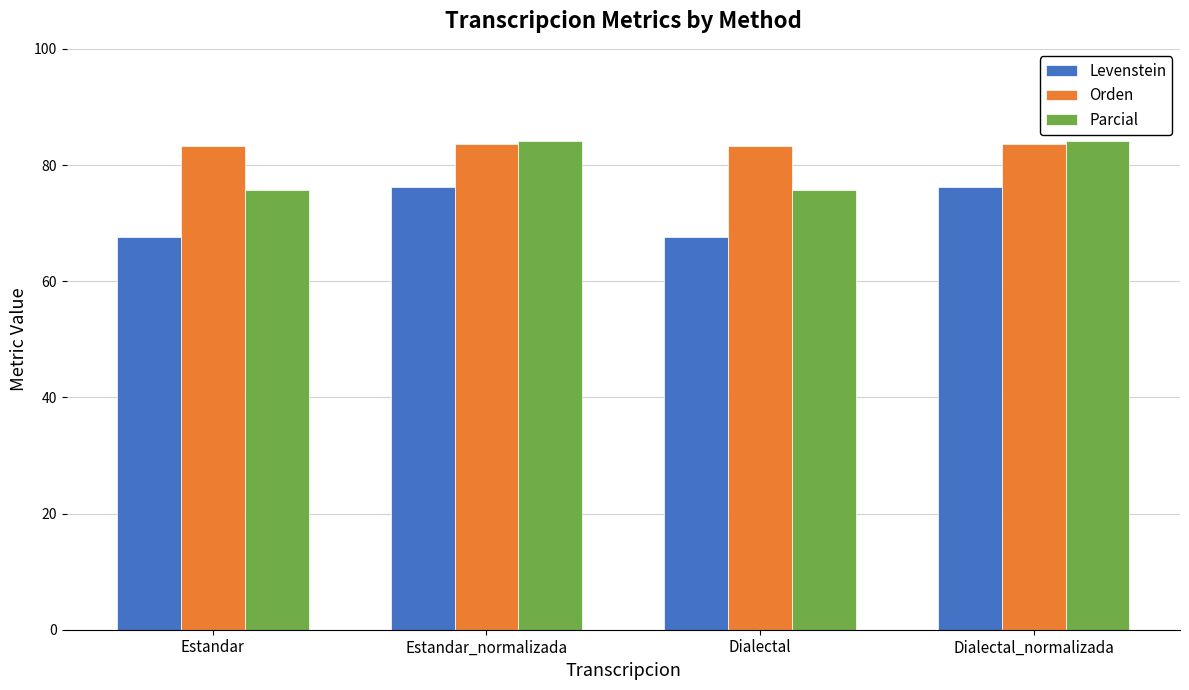

List the series in order of their overall mean, lowest first.

Levenstein, Parcial, Orden